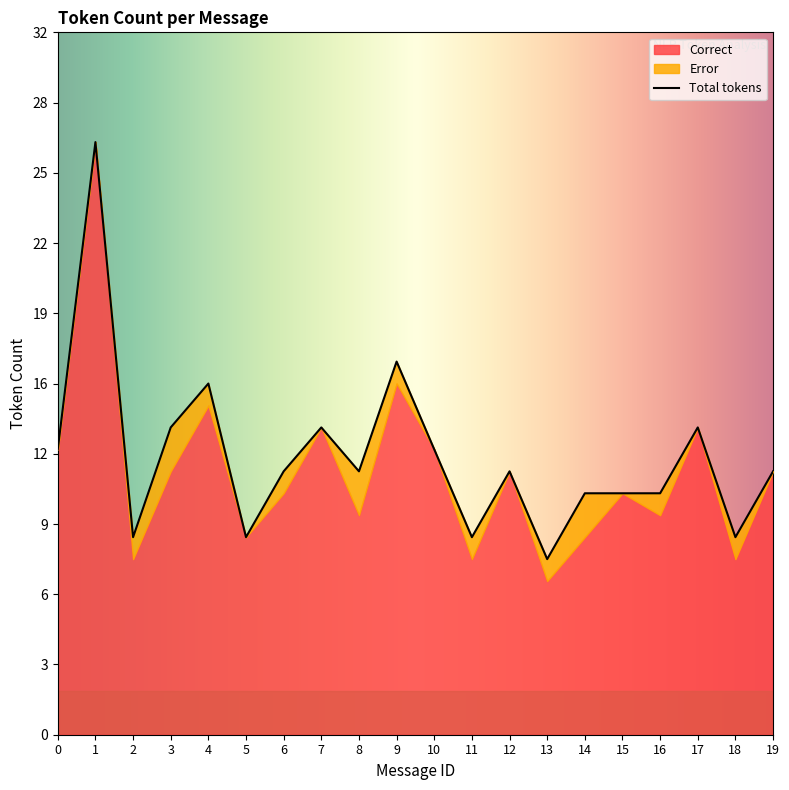

At which category does the data reach its first local valley?

2